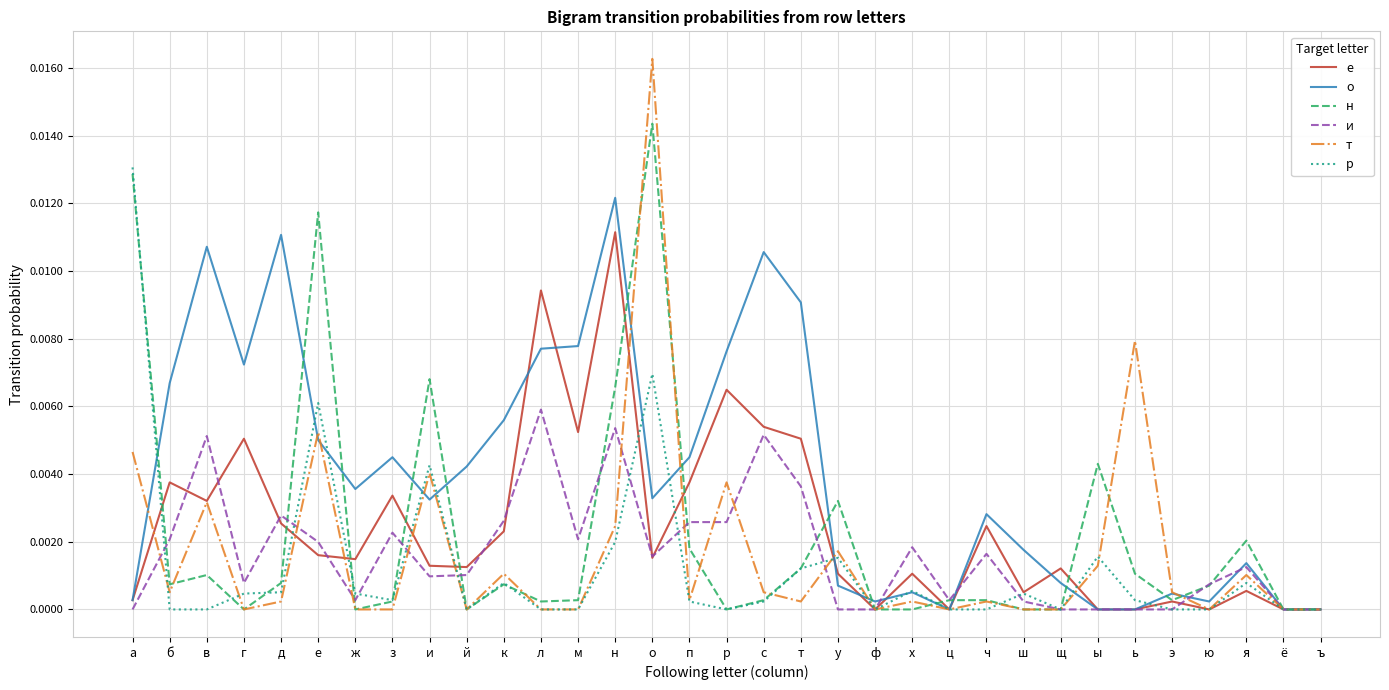

Does the chart have visible grid lines?

Yes